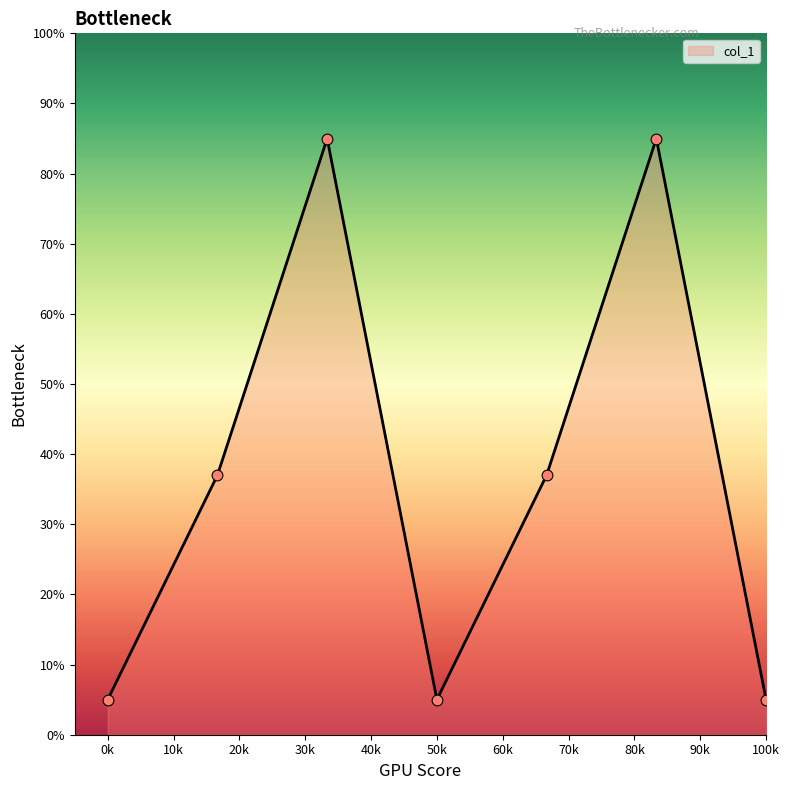

True or false: the data has more than 1 interior local peaks.

True